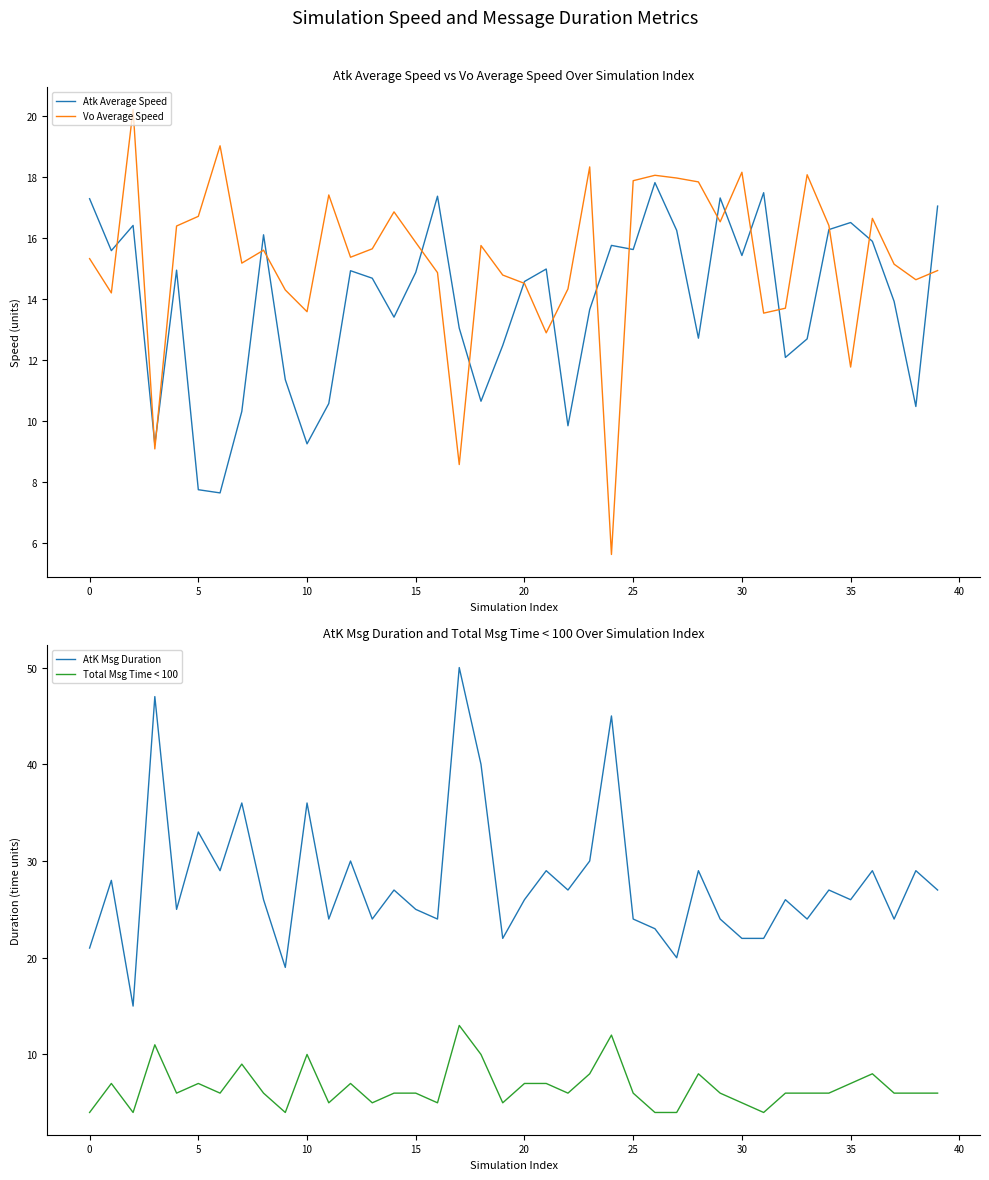

Reading right to left, extract all data points from this chart.

Atk Average Speed: 17.1	10.5	13.9	15.9	16.5	16.3	12.7	12.1	17.5	15.4	17.3	12.7	16.3	17.8	15.6	15.8	13.7	9.9	15.0	14.6	12.5	10.7	13.1	17.4	14.9	13.4	14.7	14.9	10.6	9.3	11.4	16.1	10.3	7.7	7.8	15.0	9.2	16.4	15.6	17.3
Vo Average Speed: 14.9	14.6	15.2	16.7	11.8	16.4	18.1	13.7	13.5	18.2	16.5	17.9	18.0	18.1	17.9	5.6	18.3	14.3	12.9	14.5	14.8	15.8	8.6	14.9	15.9	16.9	15.7	15.4	17.4	13.6	14.3	15.6	15.2	19.0	16.7	16.4	9.1	20.2	14.2	15.3
AtK Msg Duration: 27.0	29.0	24.0	29.0	26.0	27.0	24.0	26.0	22.0	22.0	24.0	29.0	20.0	23.0	24.0	45.0	30.0	27.0	29.0	26.0	22.0	40.0	50.0	24.0	25.0	27.0	24.0	30.0	24.0	36.0	19.0	26.0	36.0	29.0	33.0	25.0	47.0	15.0	28.0	21.0
Total Msg Time < 100: 6.0	6.0	6.0	8.0	7.0	6.0	6.0	6.0	4.0	5.0	6.0	8.0	4.0	4.0	6.0	12.0	8.0	6.0	7.0	7.0	5.0	10.0	13.0	5.0	6.0	6.0	5.0	7.0	5.0	10.0	4.0	6.0	9.0	6.0	7.0	6.0	11.0	4.0	7.0	4.0